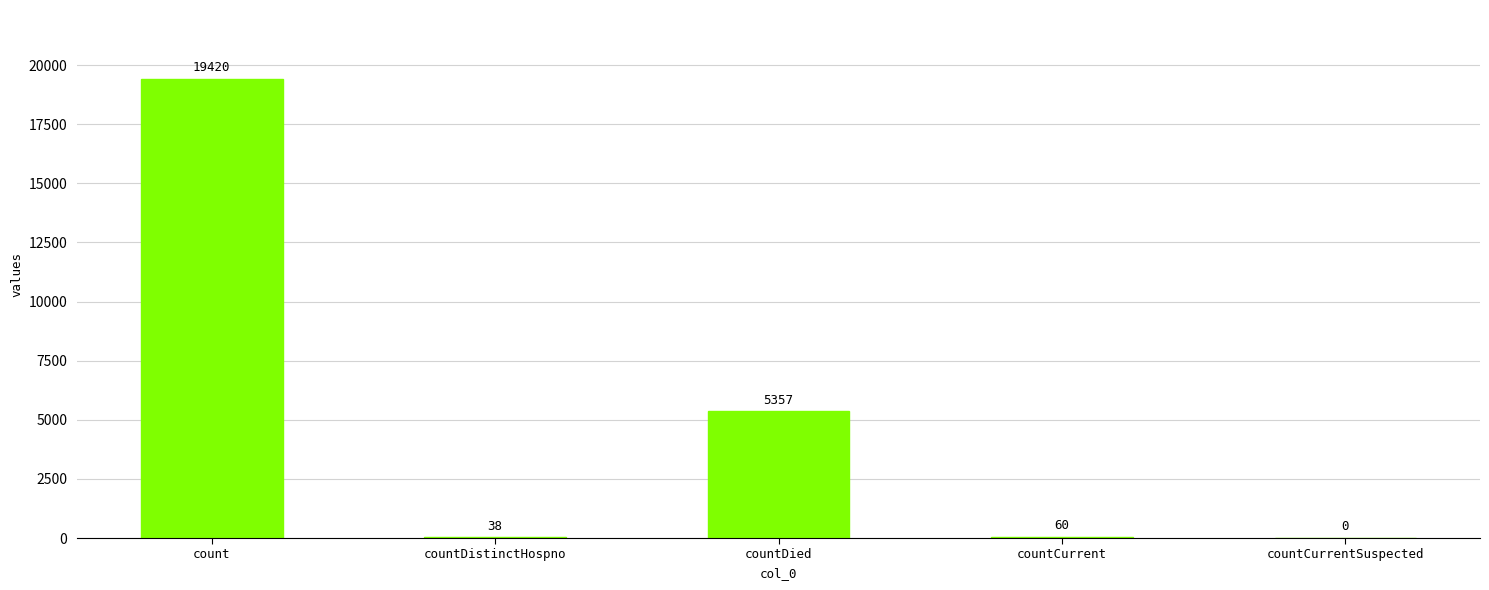

Approximately how many times larger is the value at countCurrent compared to countDistinctHospno?

1.6